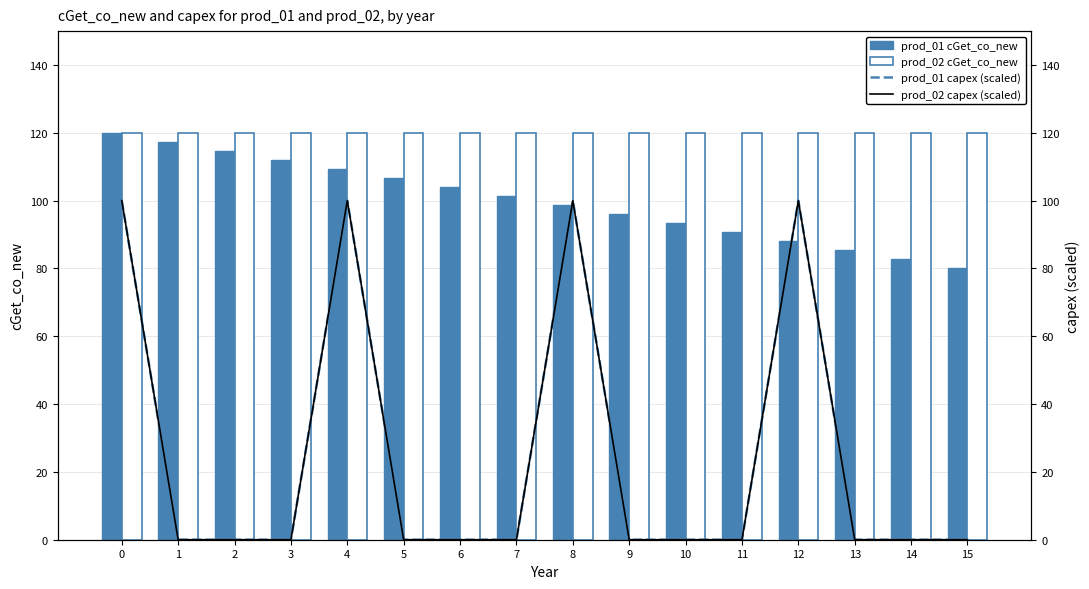

What is the maximum value shown in the chart?

120.0